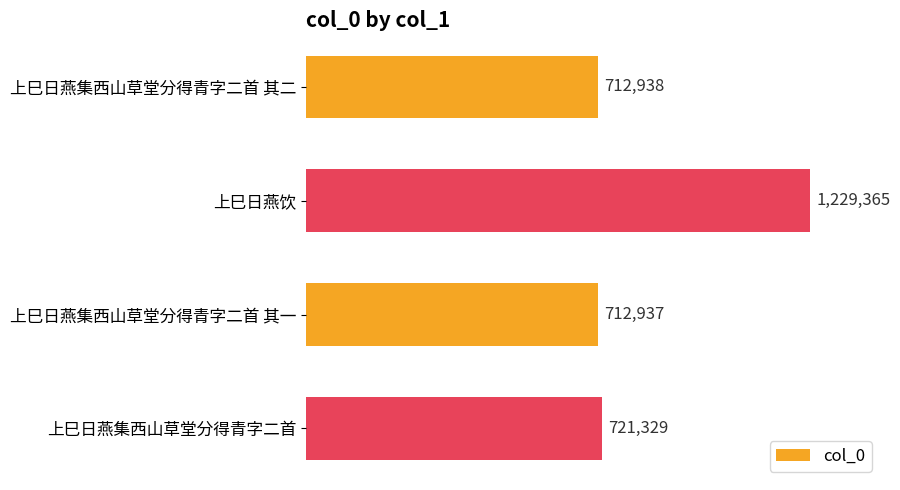

Does the chart contain any negative values?

No